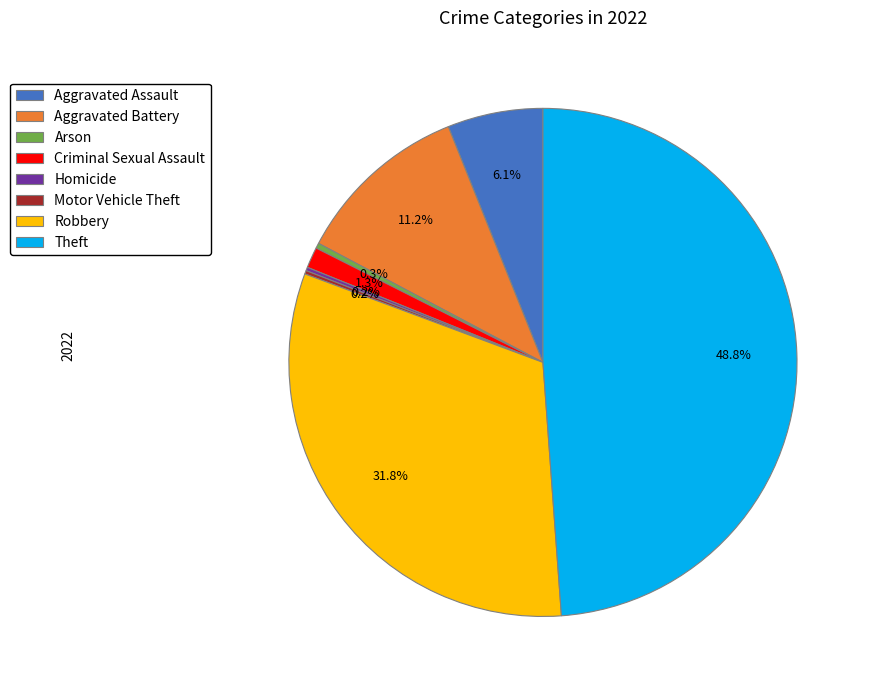

Is there a majority slice in this chart?

No